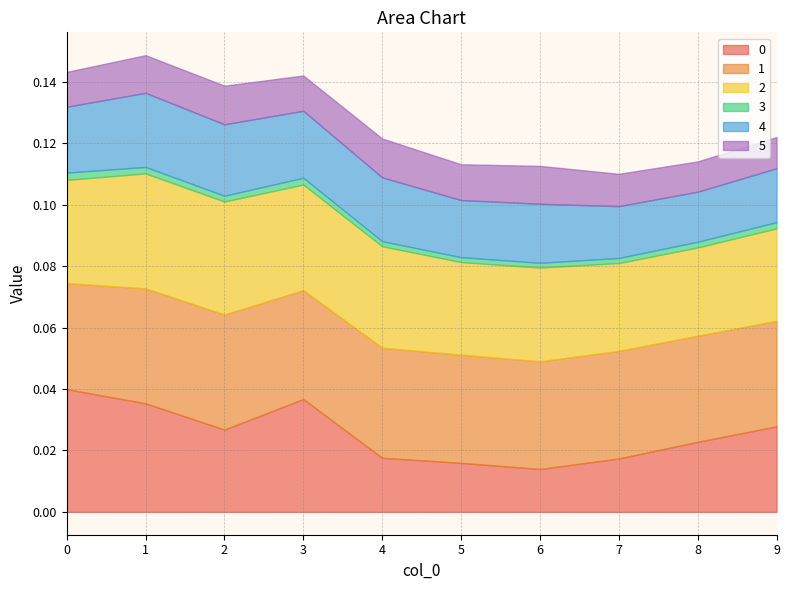

In 1, how many points are lower than both neighbors (excluding endpoints)?

1